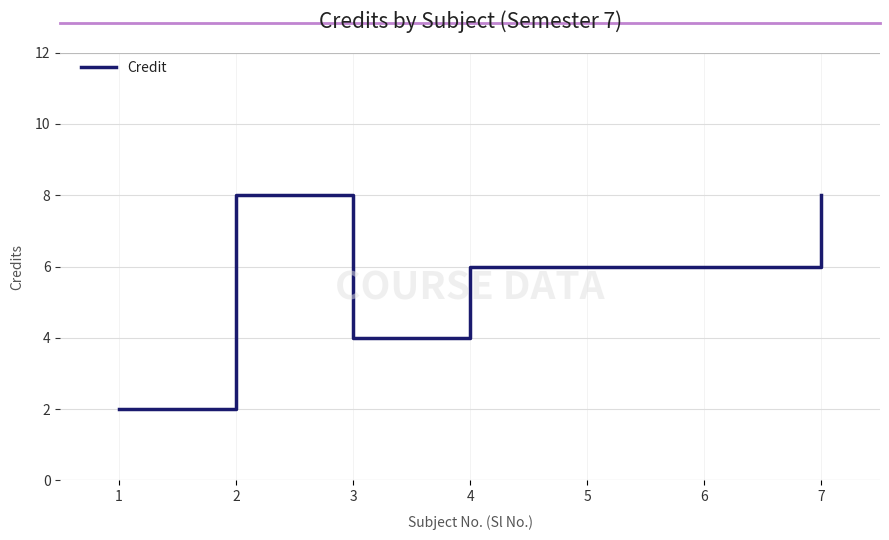

What is the sum of all values?

40